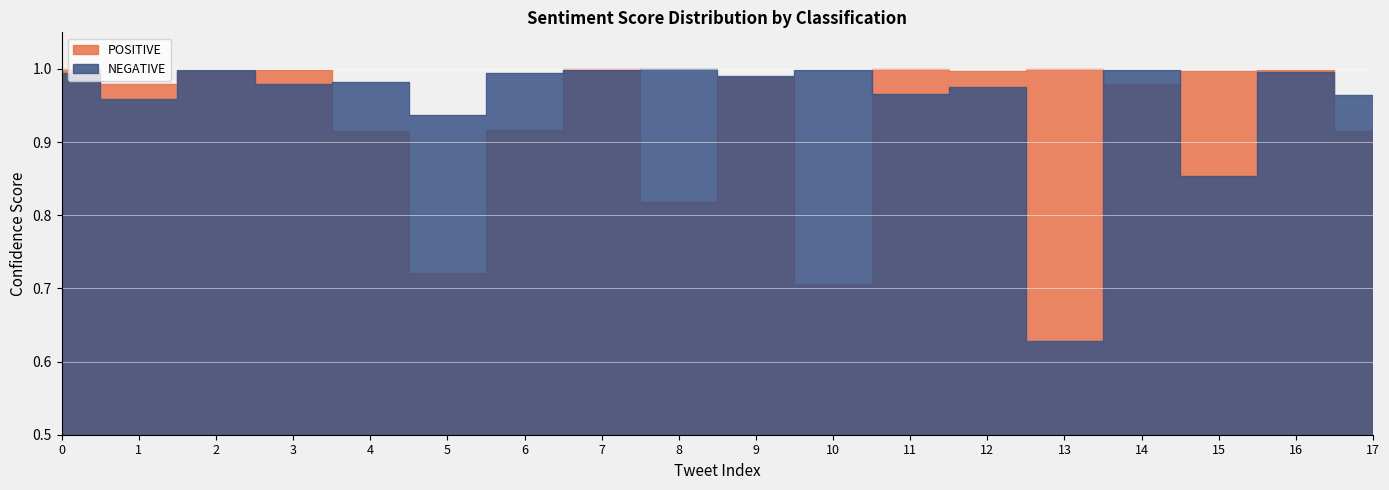

At 6, list the series in order from largest to smallest.

NEGATIVE, POSITIVE